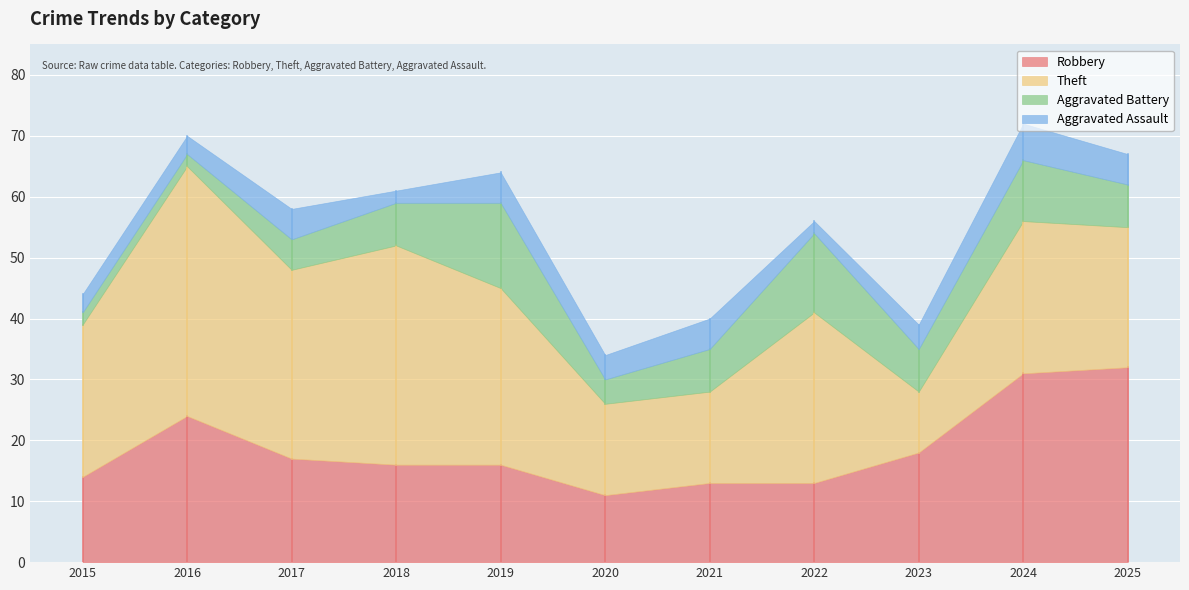

What is the total value across all series at 2015?

44